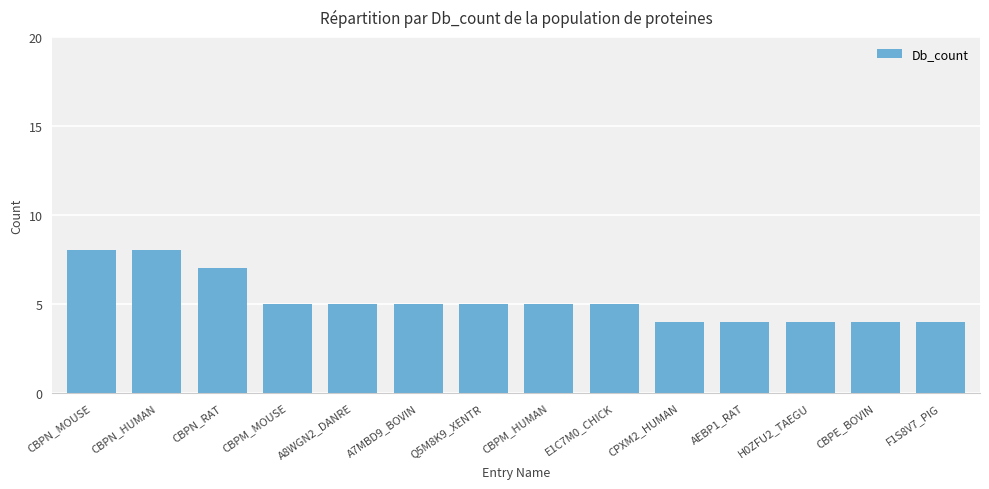

What is the minimum value shown in the chart?

4